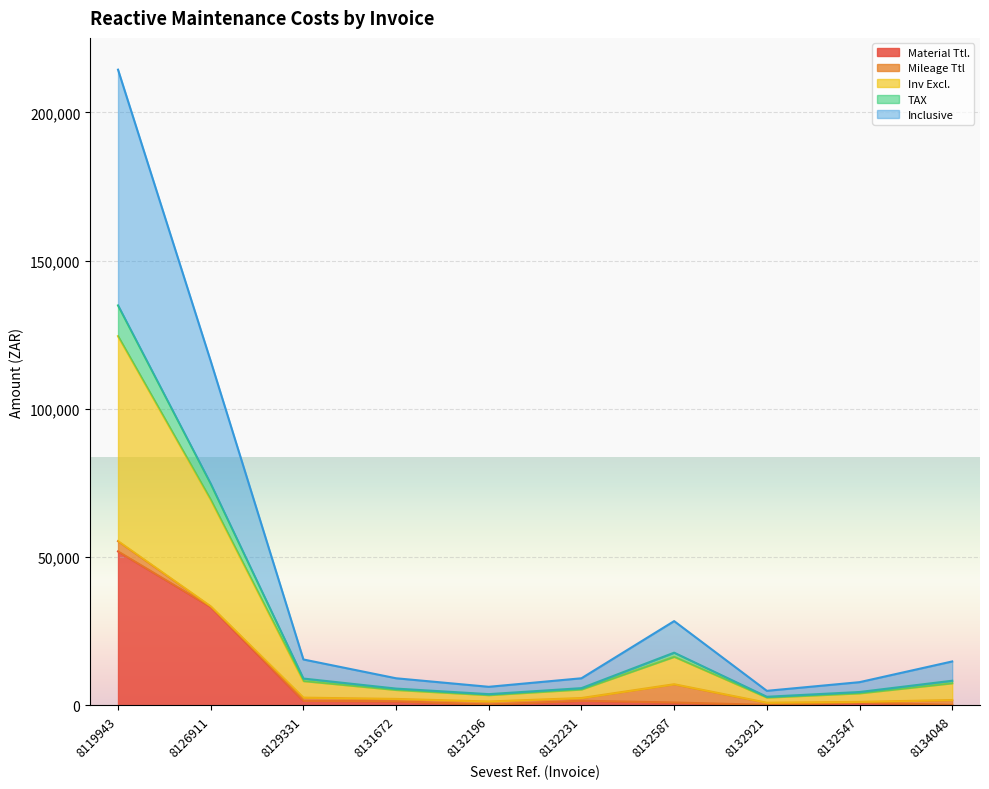

True or false: Inclusive has more than 0 interior local peaks.

True